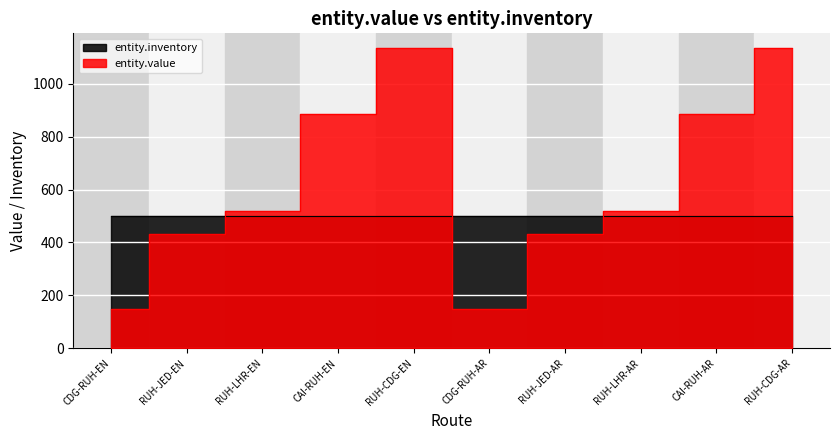

What position from the left is CAI-RUH-EN?

4